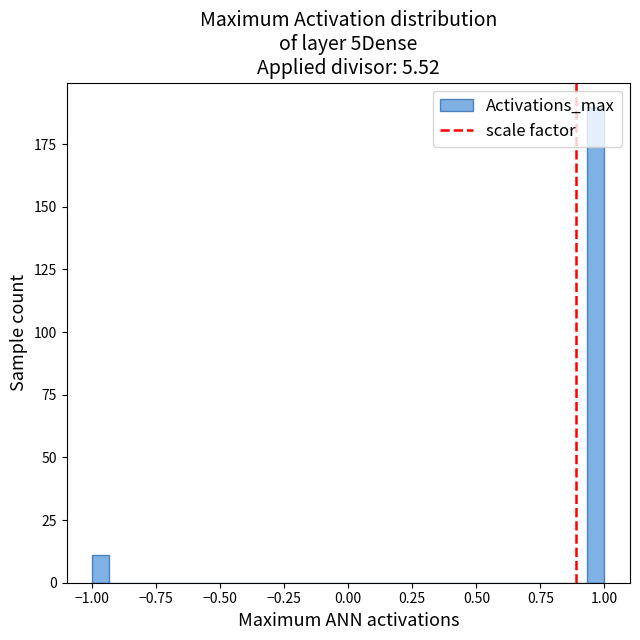

Read against the x-axis, roughly where is the centre of the tallest bar?

0.95